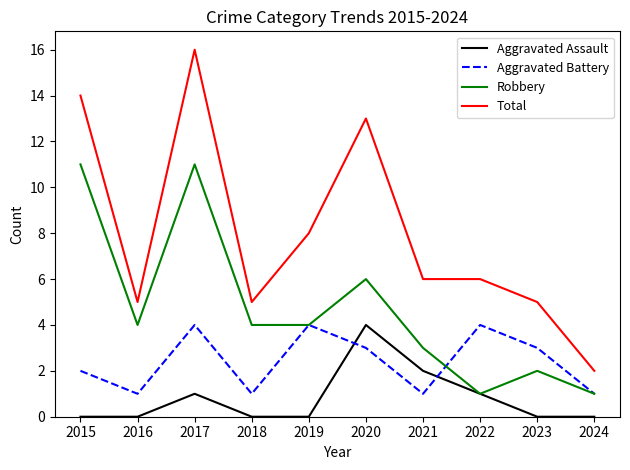

Is it true that Aggravated Assault equals 2 at 2020?

False